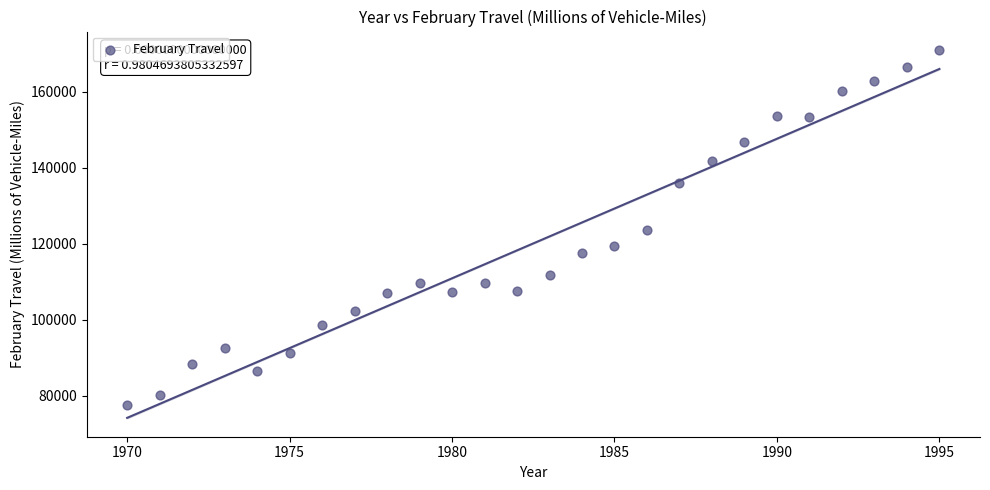

What is the range of Y values (max minus min)?

93611.6